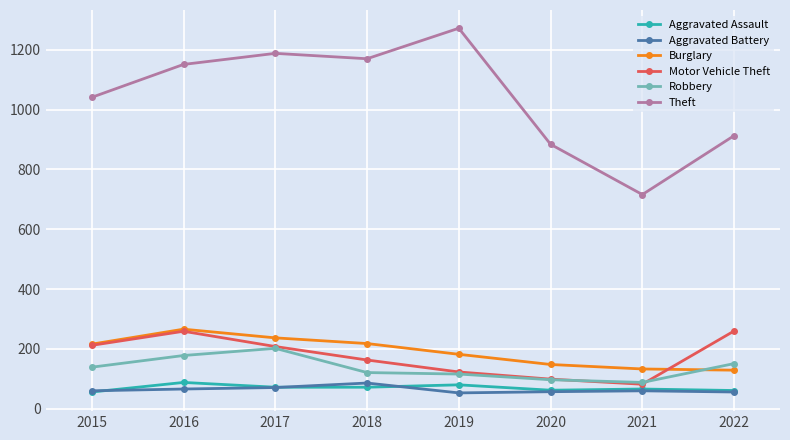

How many values in the Robbery series are below 139?

4